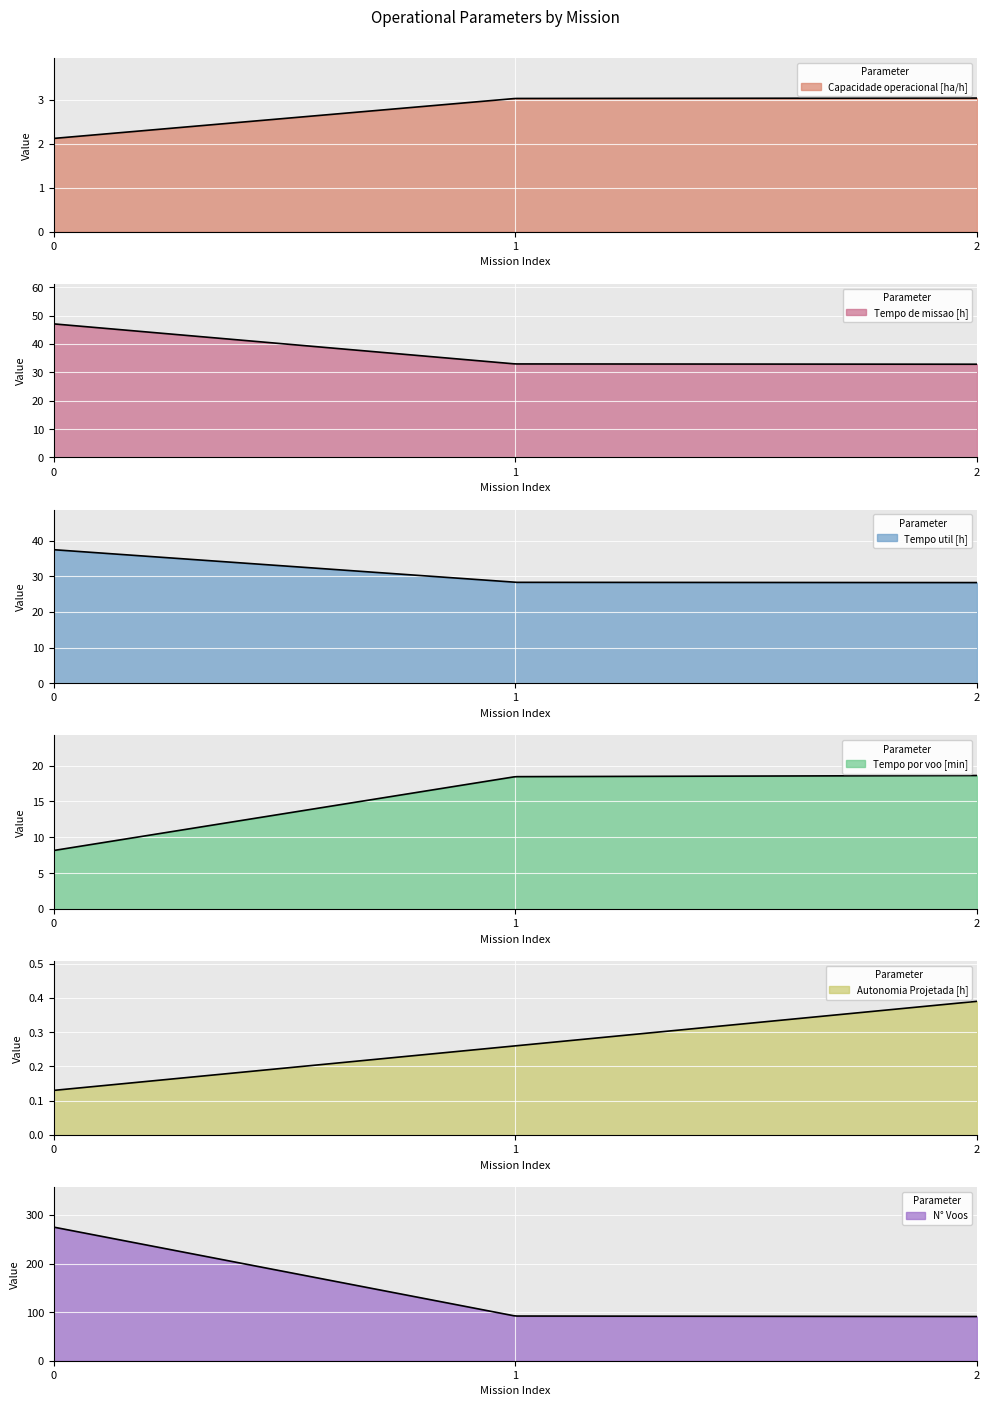

The value of N° Voos at 1 is 20.6. True or false?

False